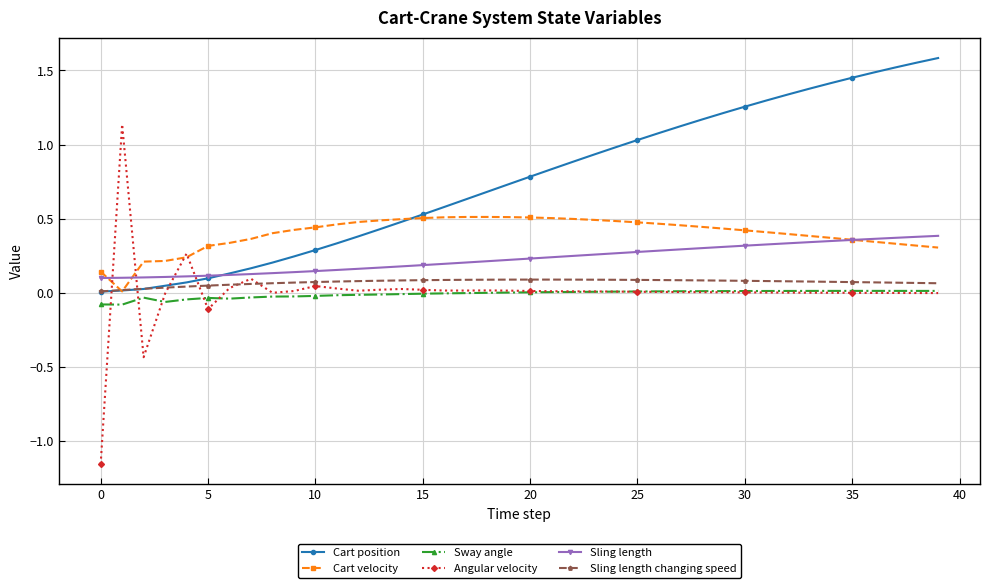

True or false: Angular velocity and Cart position cross at least once.

True